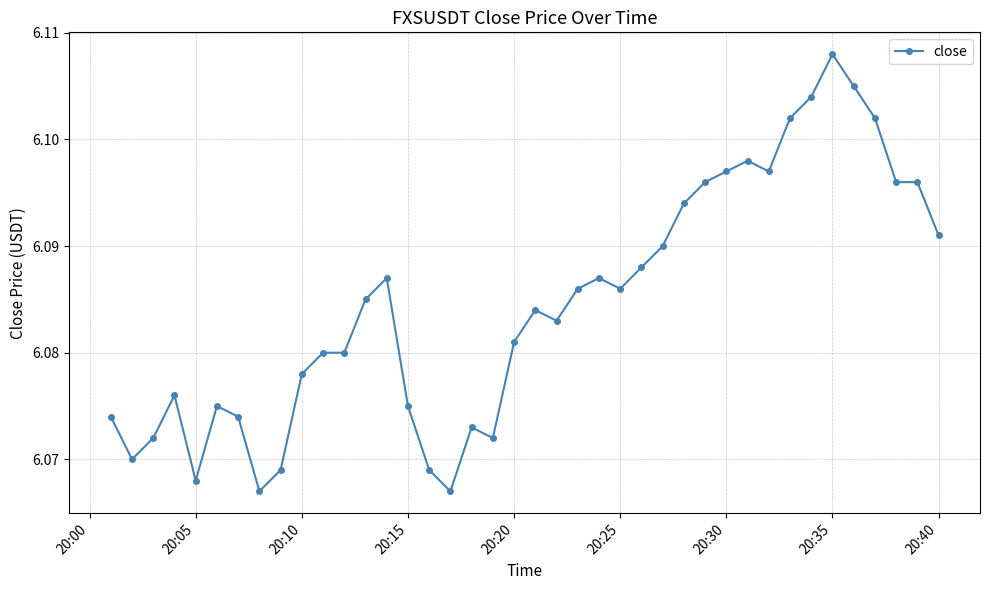

Count the values in the range 6 to 7.

40